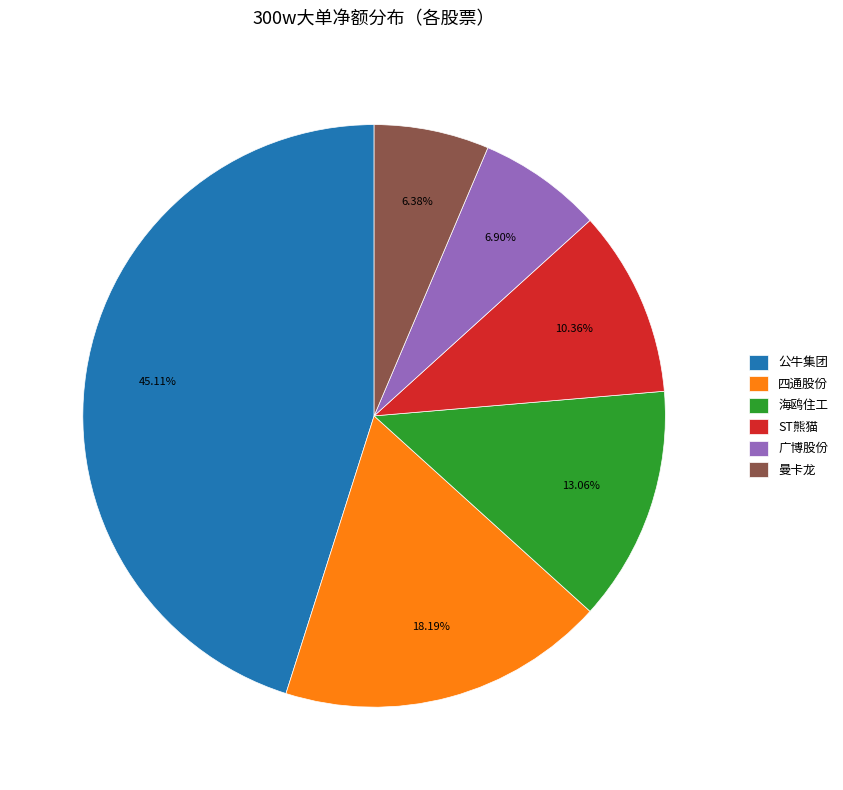

To the nearest percent, what is the difference between the largest and smallest slice percentages?

39%